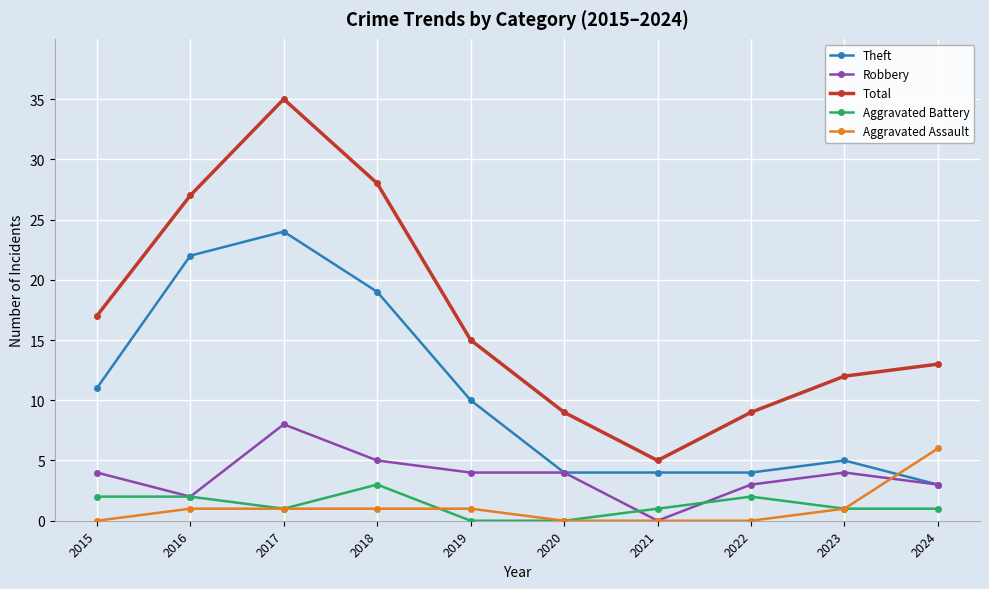

At which category is the sum across all series the highest?

2017